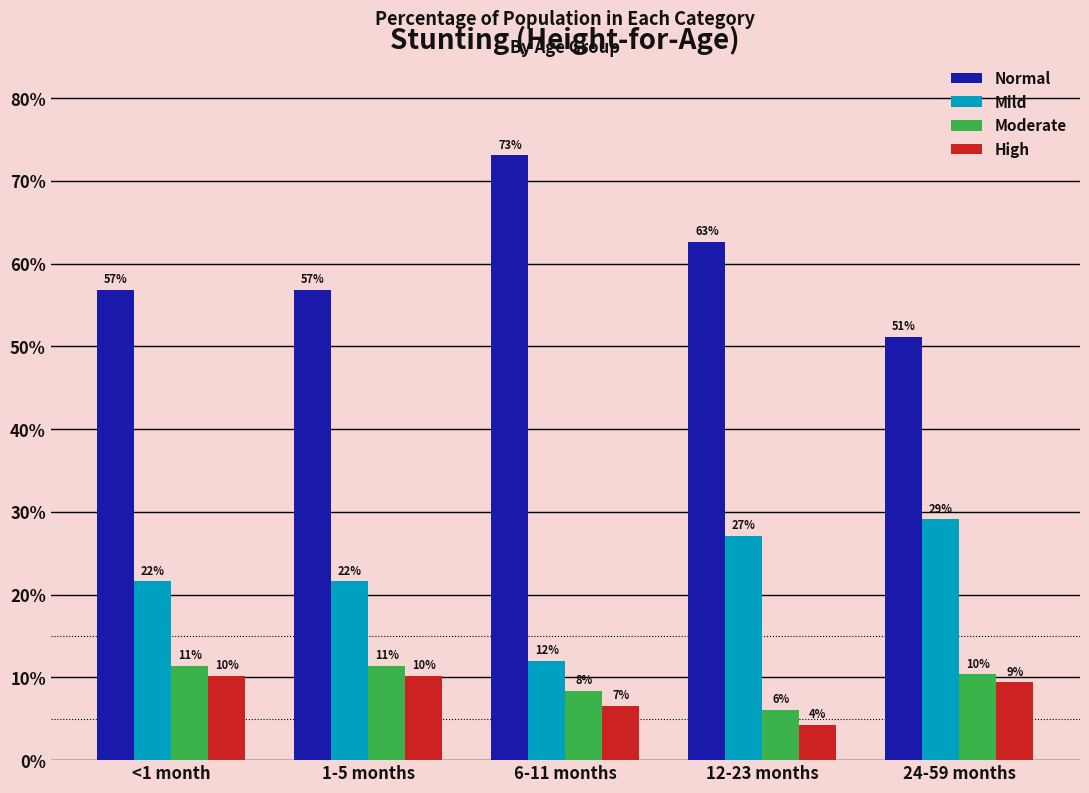

What is the value of the Moderate bar at the 4th from the left?

0.1